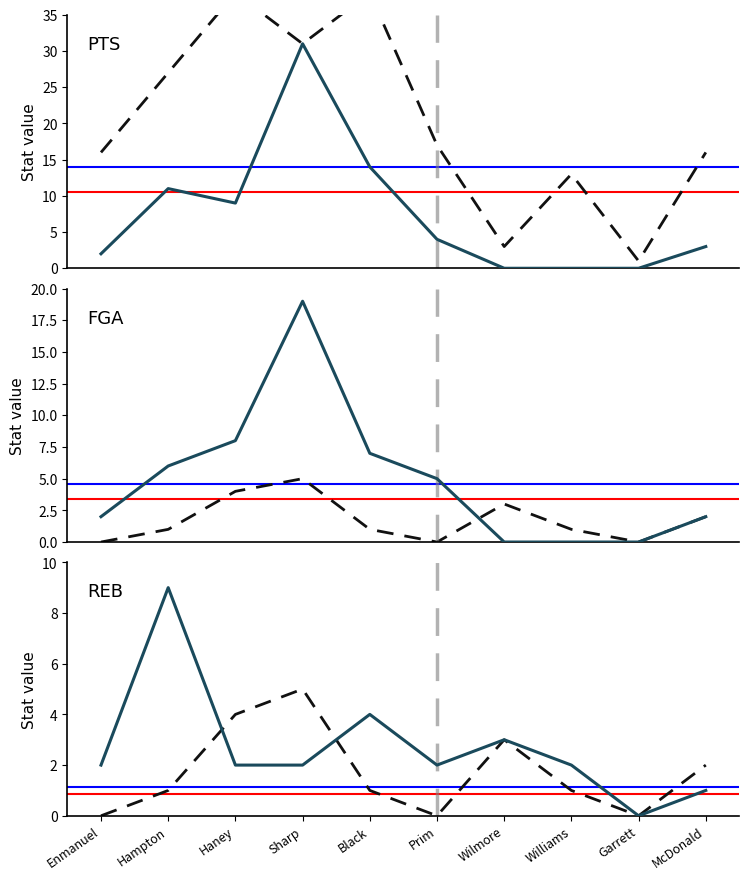

What is the value of the Reference point at the 10th from the left?

2